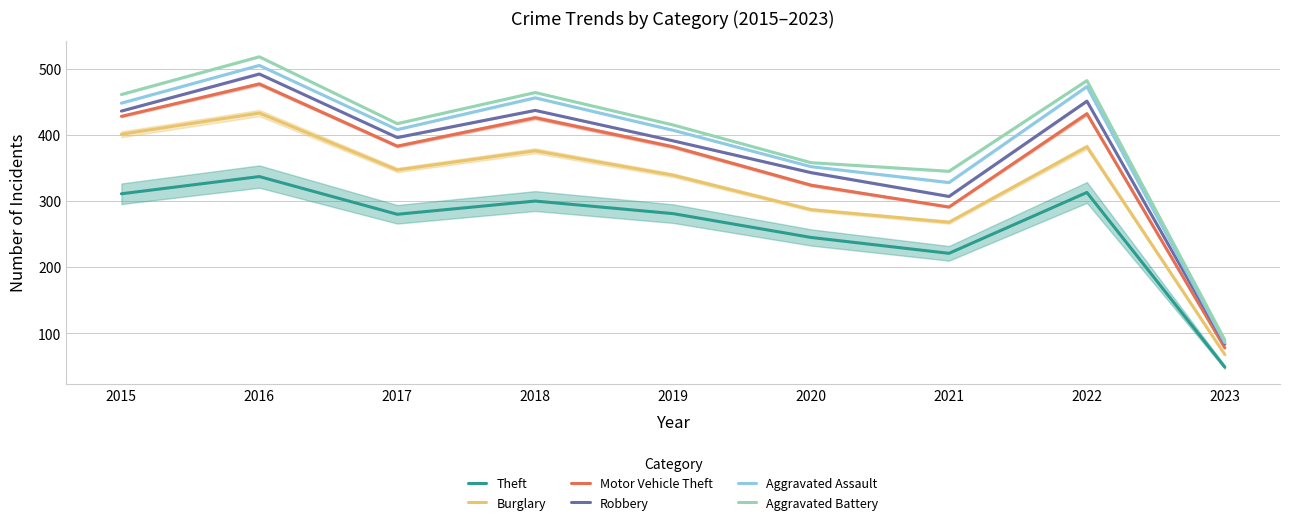

What is the average value of the Burglary series?

322